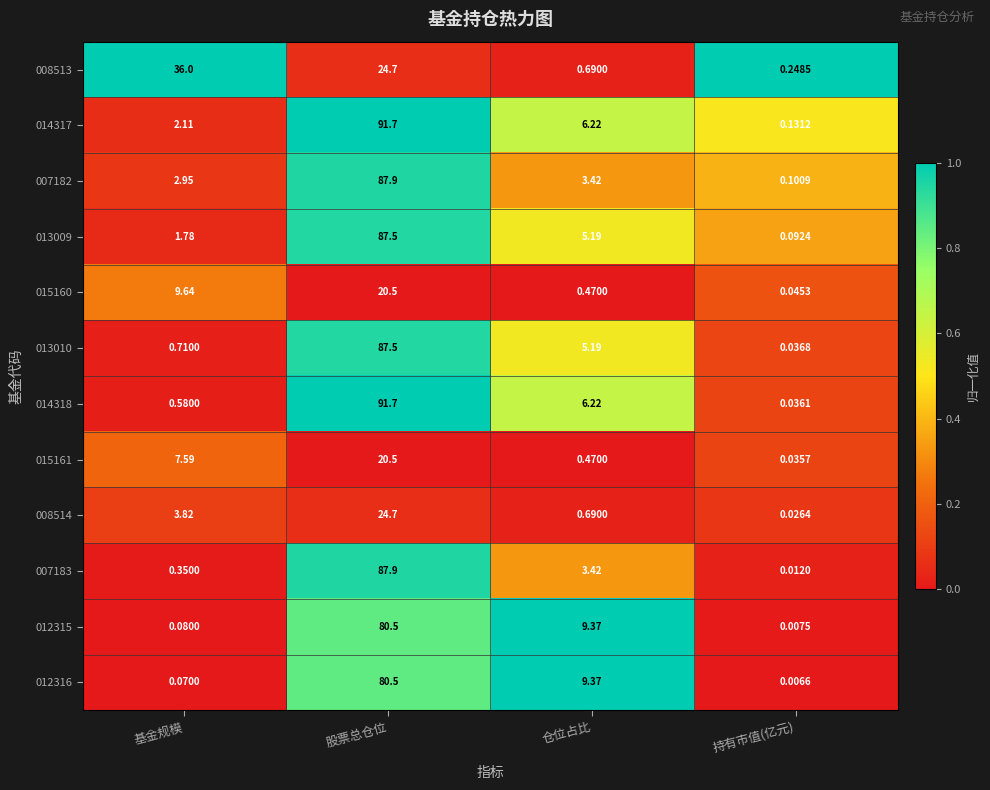

Which label corresponds to the smallest value in the chart?

持有市值(亿元)